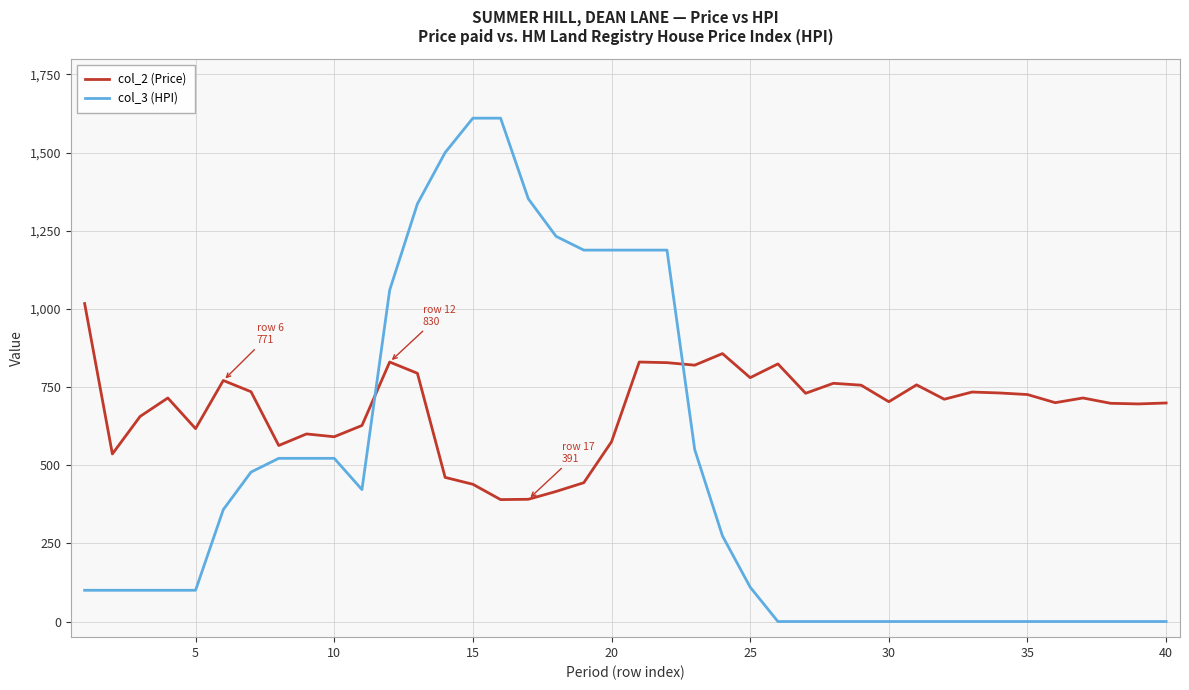

Which series has the widest spread of values?

col_3 (HPI)